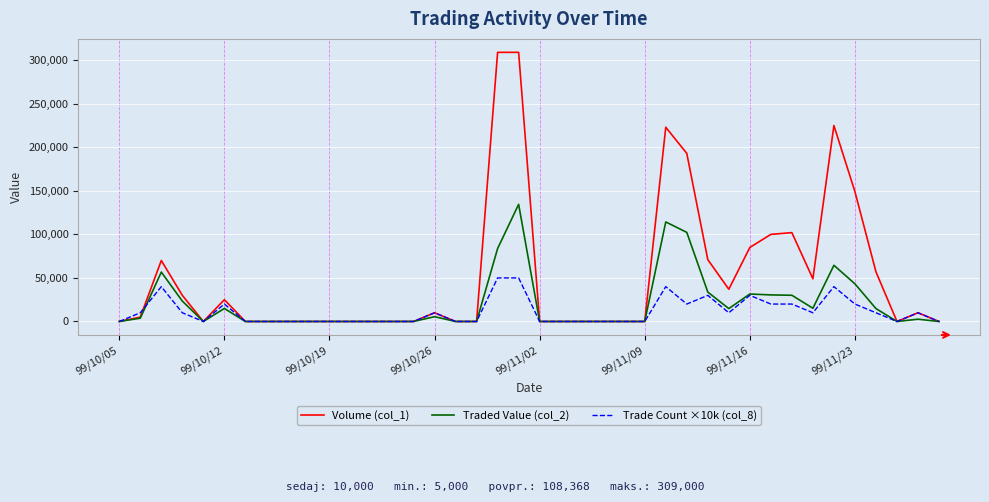

List the series in order of their overall mean, lowest first.

Trade Count ×10k (col_8), Traded Value (col_2), Volume (col_1)